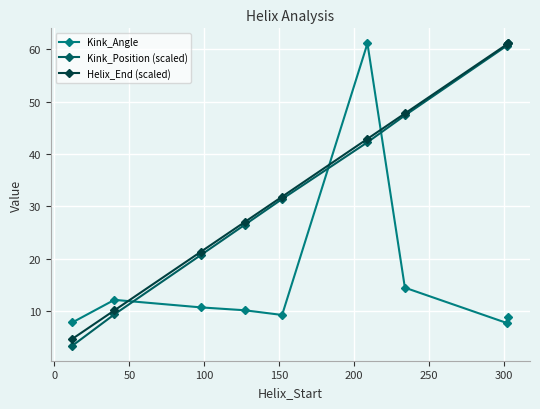

At how many categories does at least one series exceed 22?

6